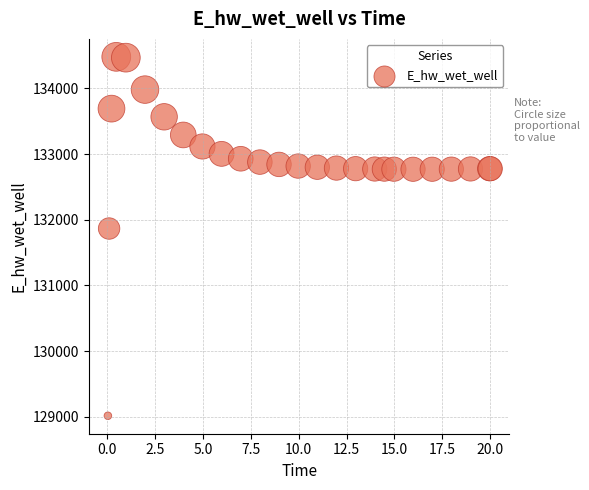

What Y value in the scatter plot is closest to 131748?

131866.9